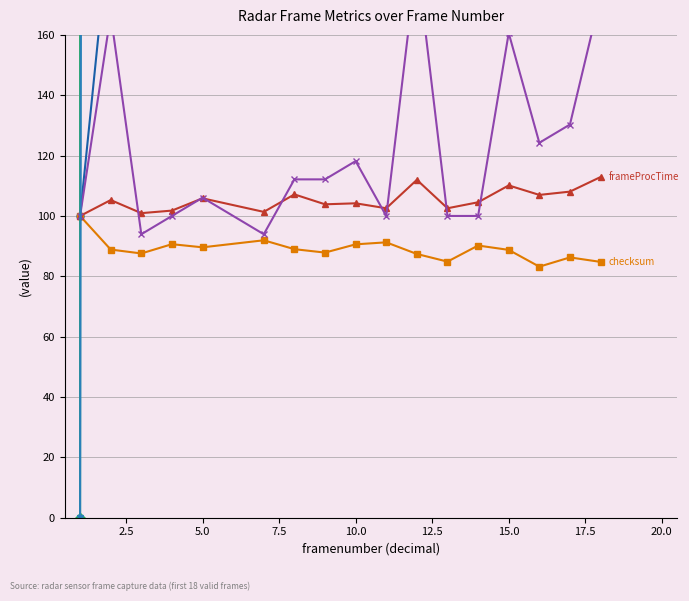

Does the chart display data point markers on the line(s)?

Yes